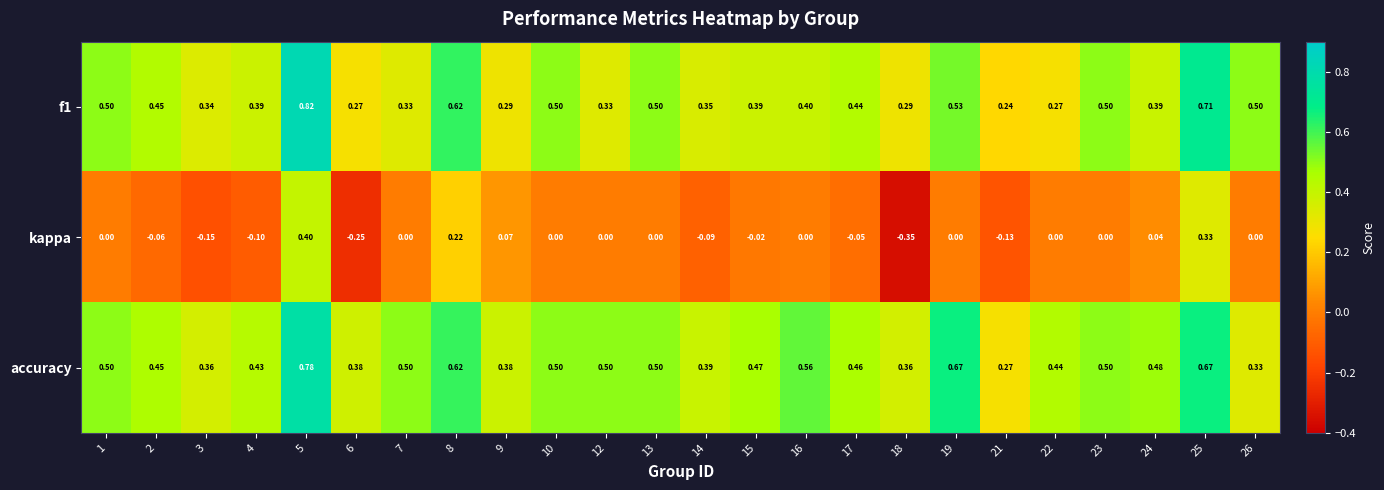

List the series in order of their peak value, lowest first.

kappa, accuracy, f1